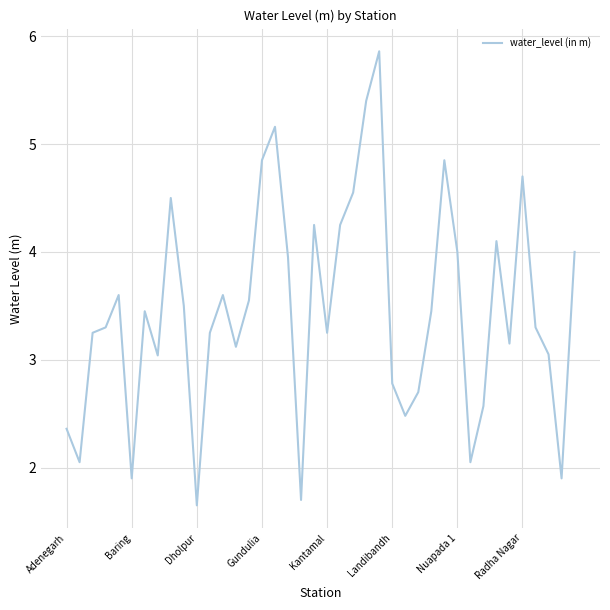

What is the greatest value displayed?

5.9